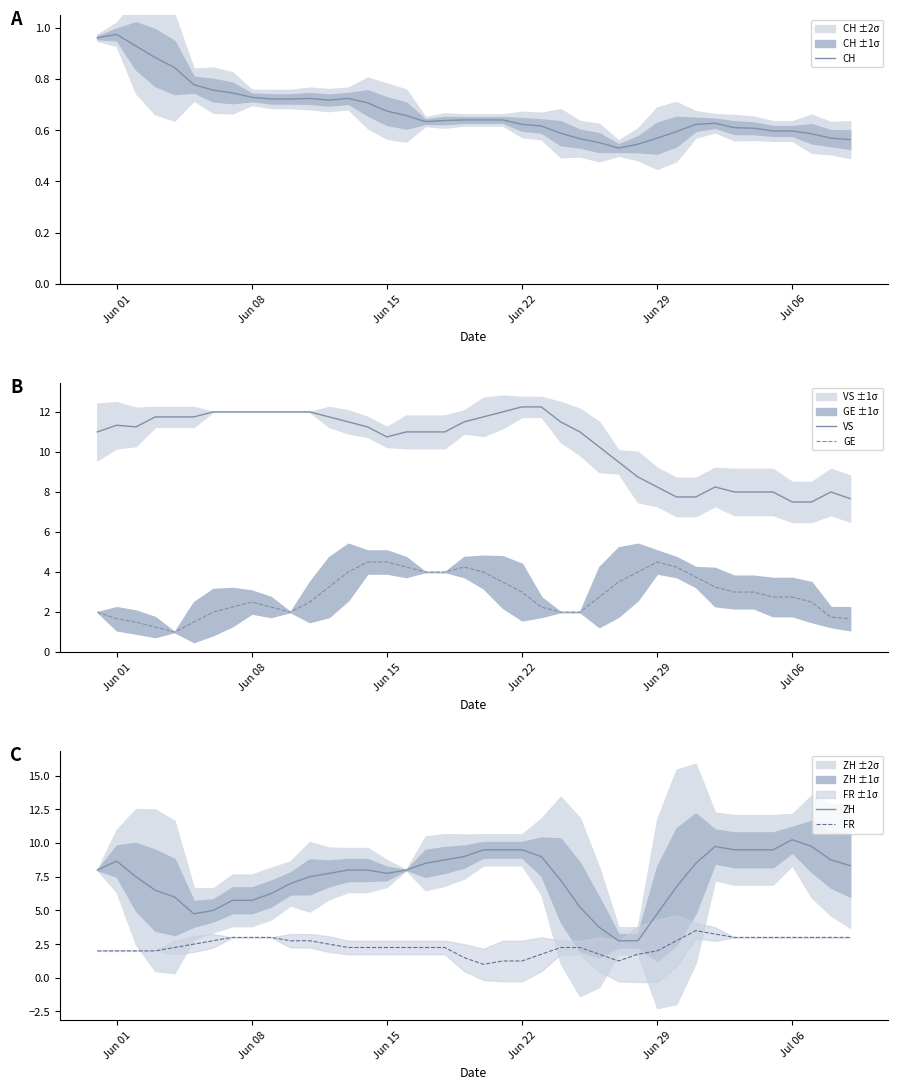

The VS series shows 12.0 at Jun 08. True or false?

True